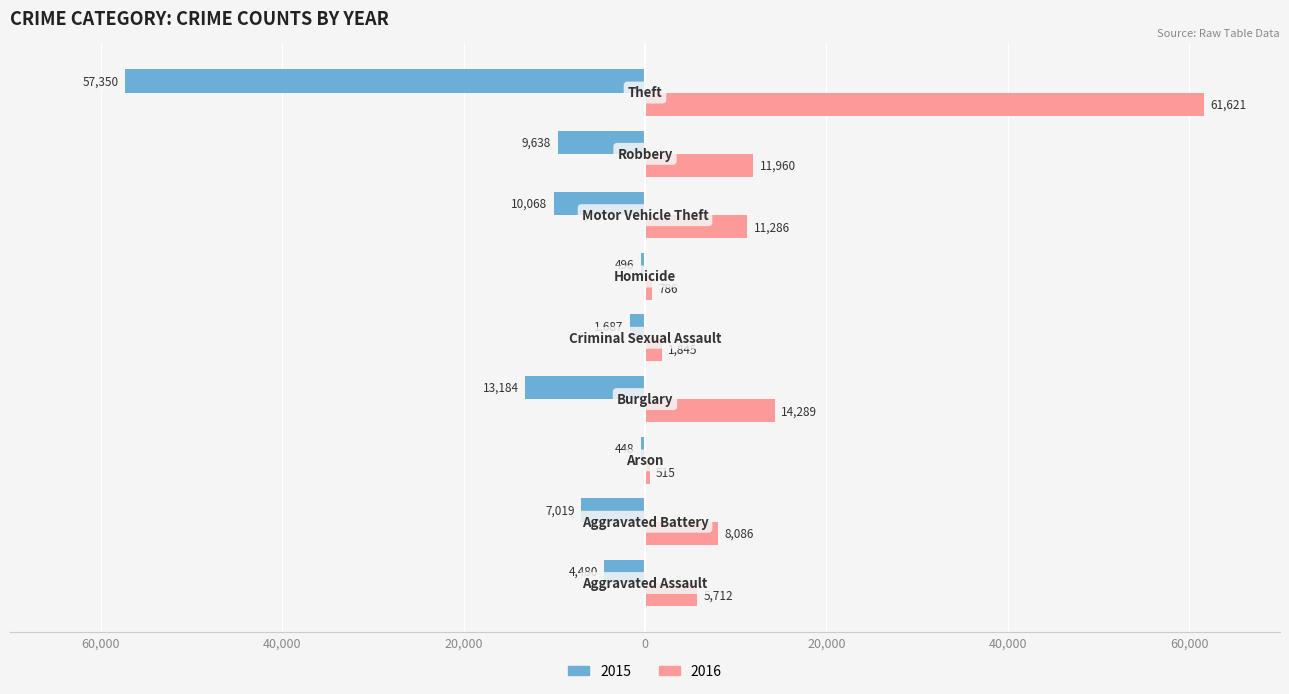

What are all the series names shown in the legend?

2015, 2016